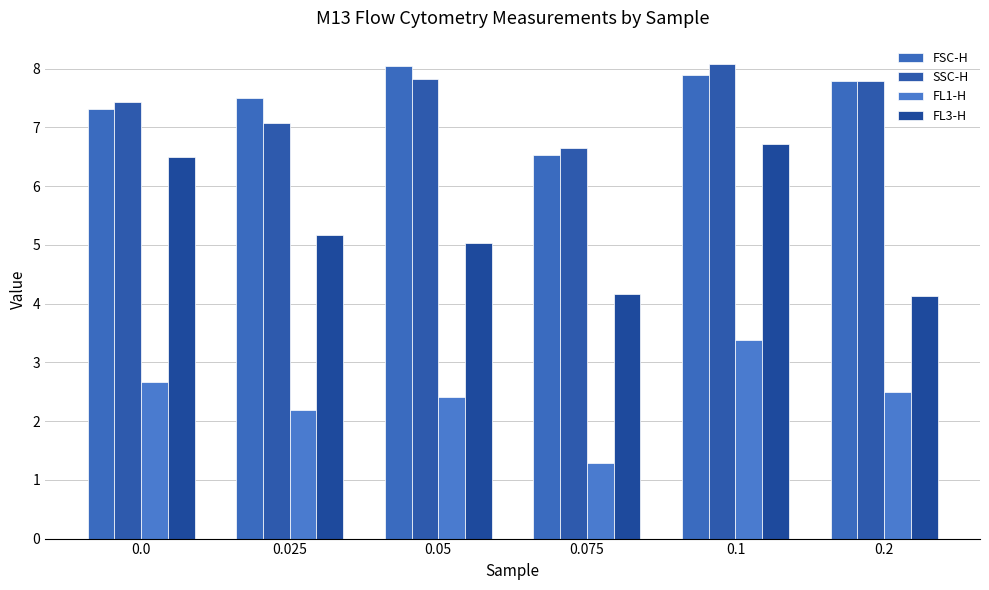

What is the smallest value displayed?

1.3